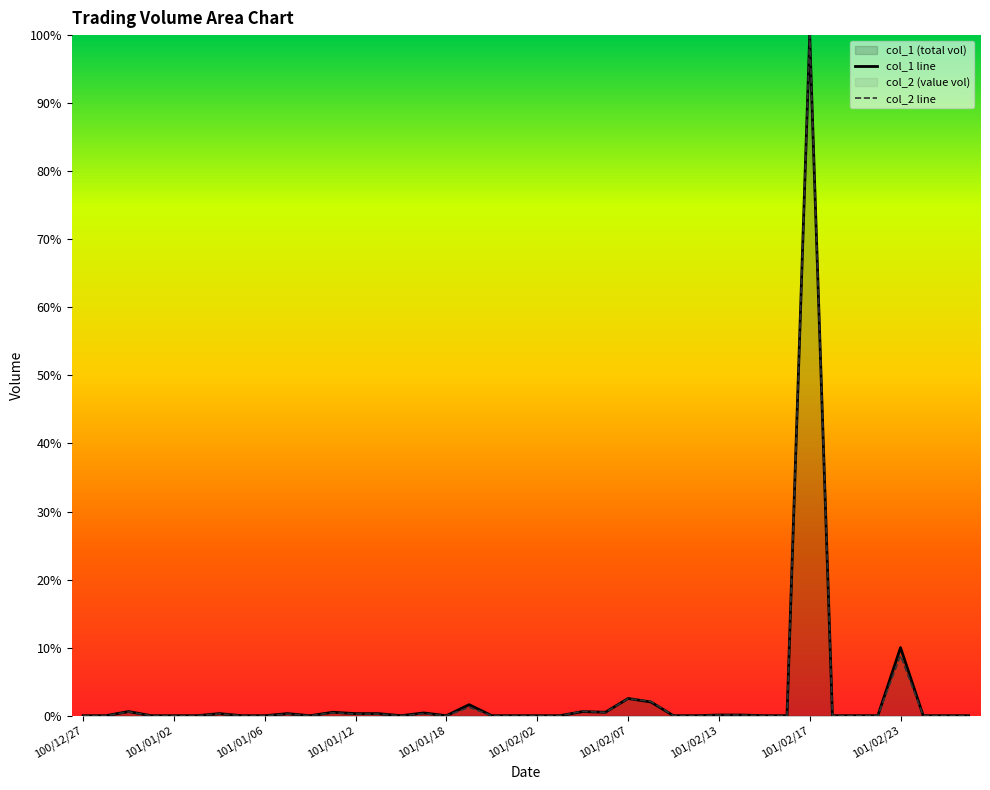

Where is col_1 line nearest to the value 50?

101/02/23